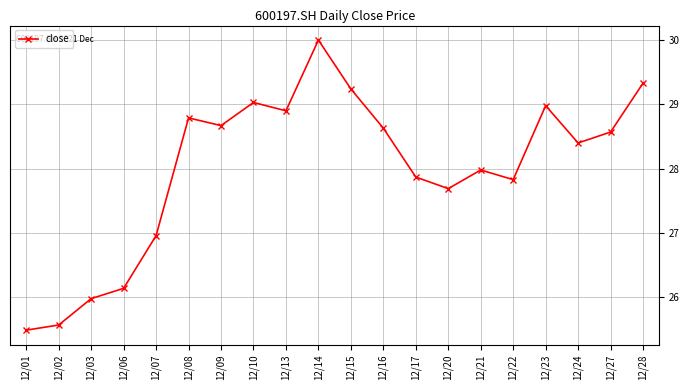

How many points are higher than both their immediate neighbors (excluding endpoints)?

5